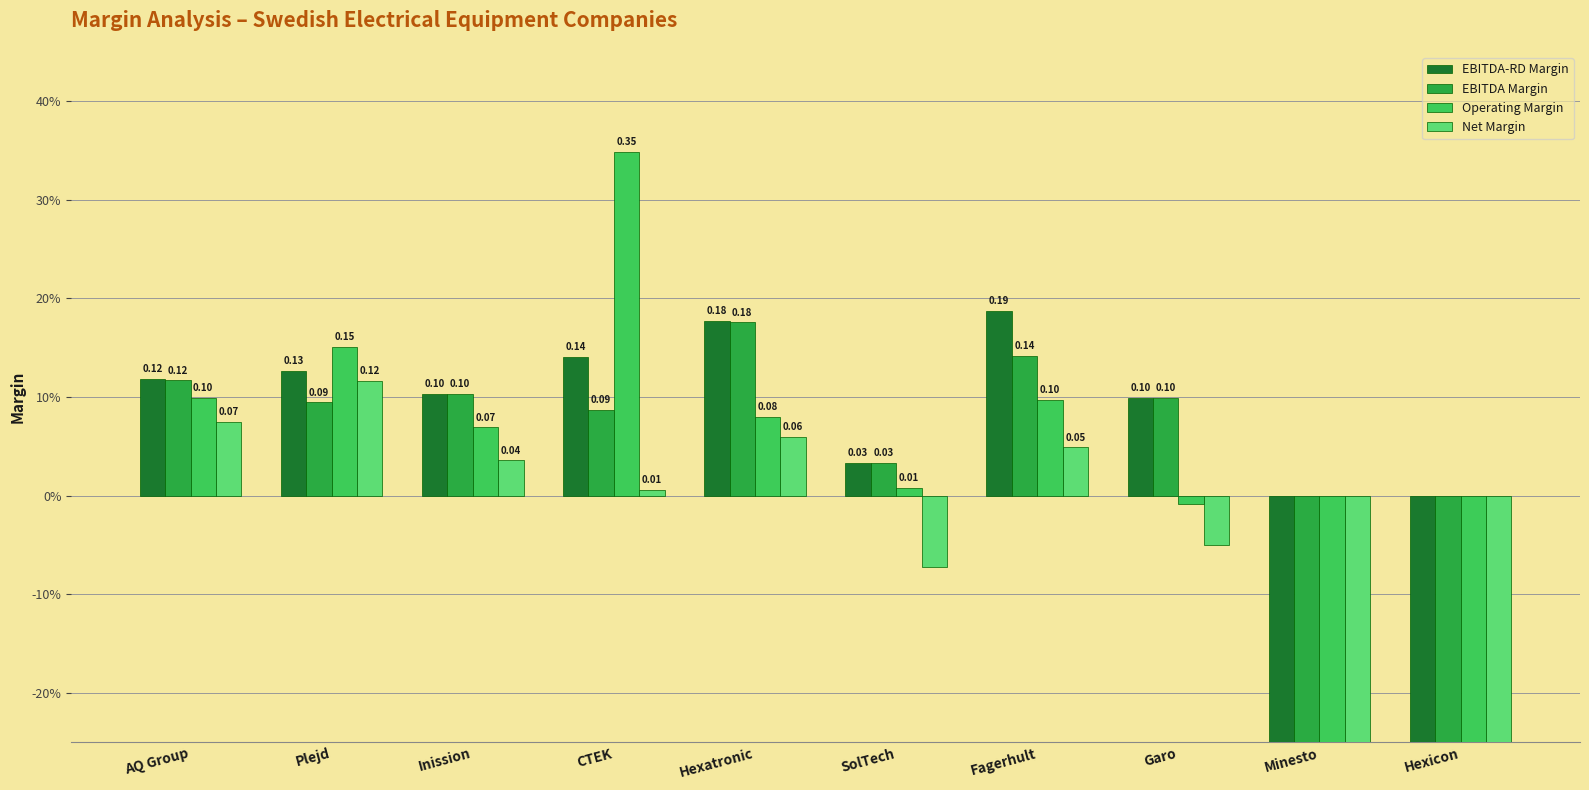

Reading left to right, list all the values displayed in this chart.

EBITDA-RD Margin: 0.1	0.1	0.1	0.1	0.2	0.0	0.2	0.1	-1.1	-10.7
EBITDA Margin: 0.1	0.1	0.1	0.1	0.2	0.0	0.1	0.1	-1.1	-10.7
Operating Margin: 0.1	0.2	0.1	0.3	0.1	0.0	0.1	-0.0	-1.6	-9.7
Net Margin: 0.1	0.1	0.0	0.0	0.1	-0.1	0.0	-0.0	-1.6	-22.0